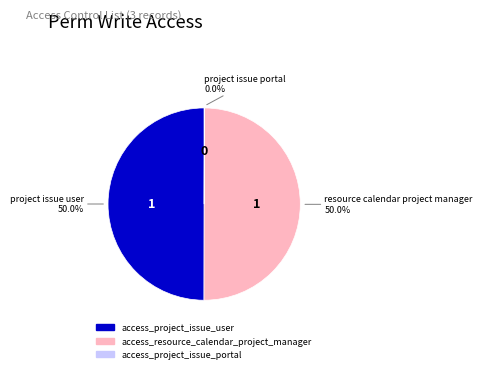

What is the ratio of the value at access_resource_calendar_project_manager to the value at access_project_issue_user?

1.0